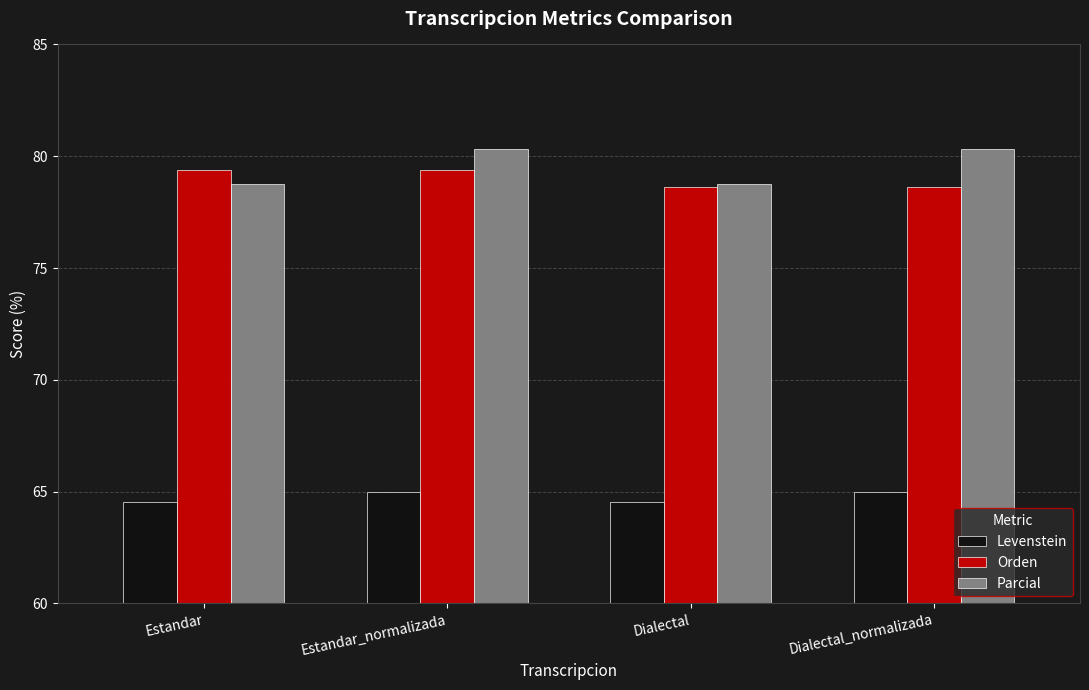

Which series has the largest range (max minus min)?

Parcial